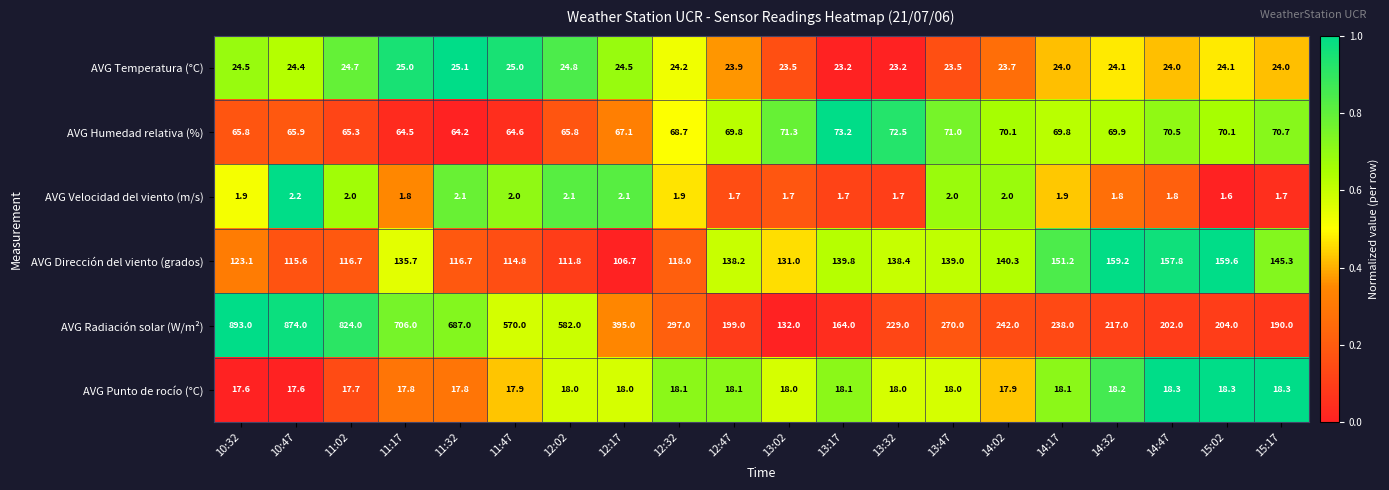

The AVG Temperatura (°C) series shows 8.7 at 11:17. True or false?

False